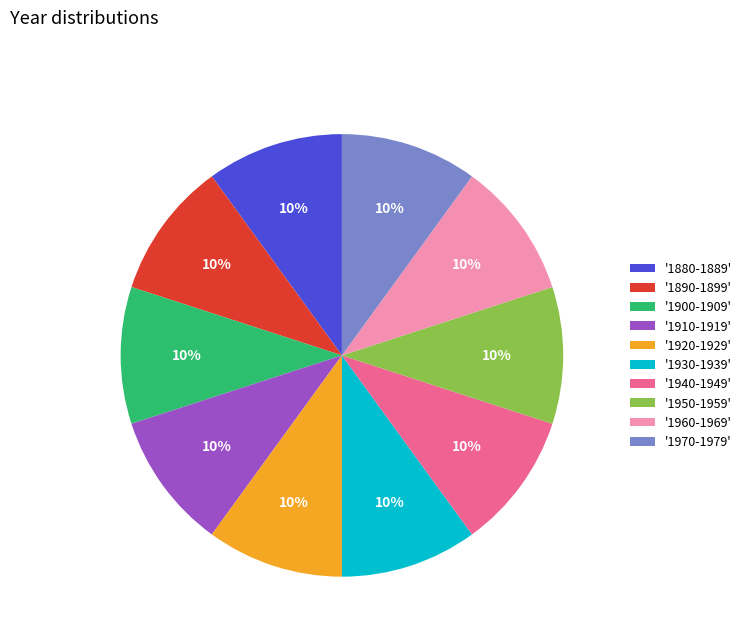

The '1970-1979' slice represents 4% of the pie. True or false?

False